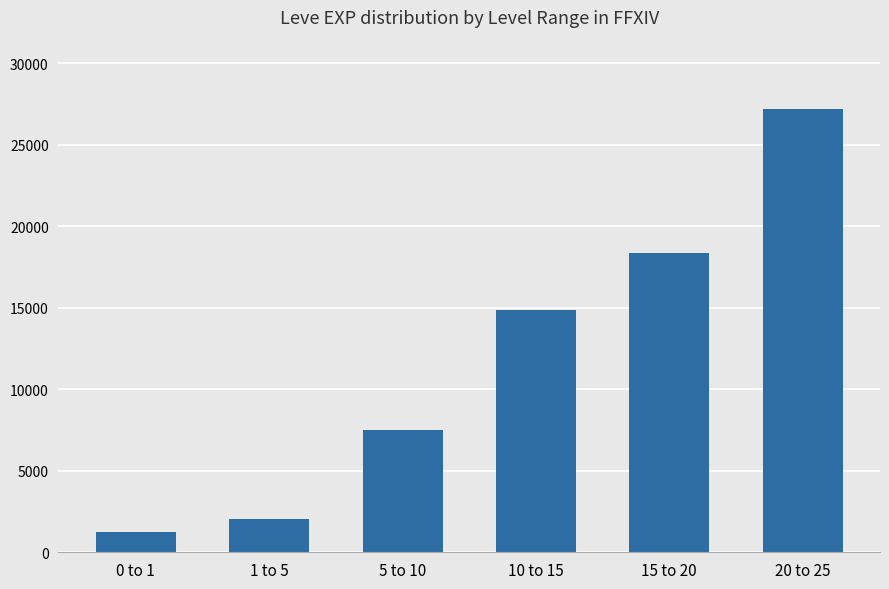

Reading left to right, list all the values displayed in this chart.

0 to 1=1247	1 to 5=2070	5 to 10=7513	10 to 15=14882	15 to 20=18378	20 to 25=27200